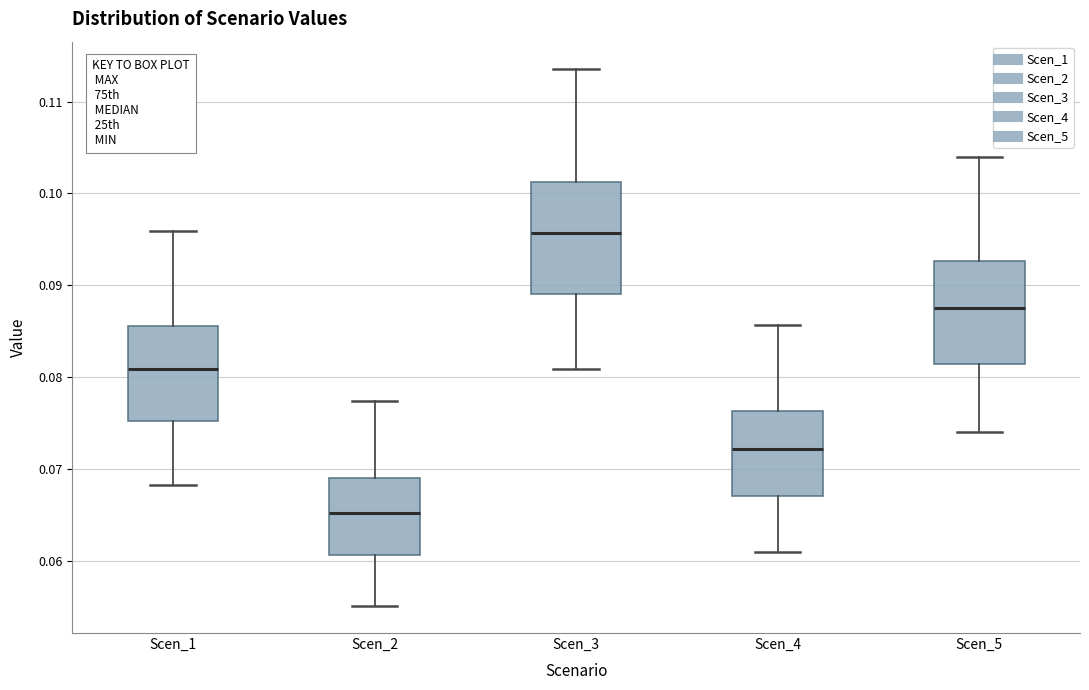

Which box has the highest median line?

Scen_3